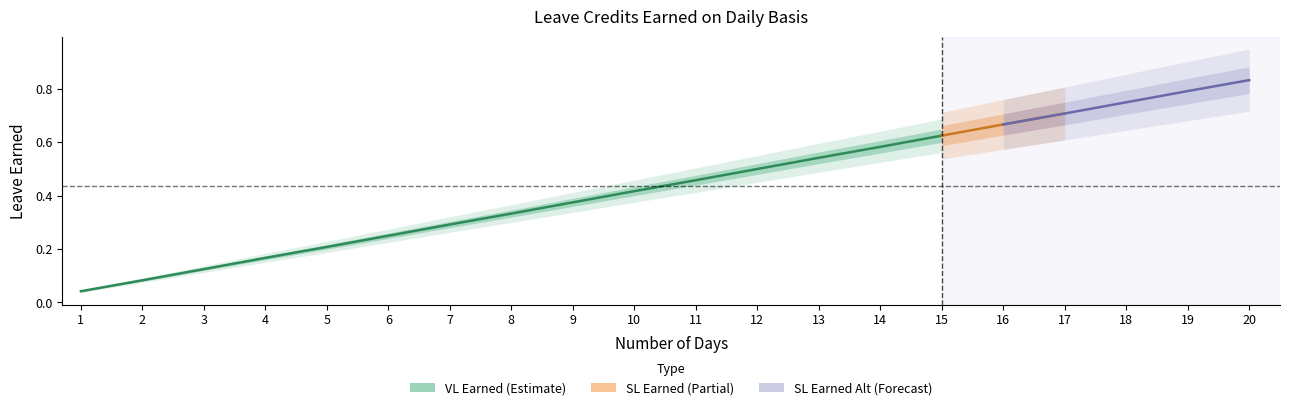

What is the approximate value of SL Earned Alt at 19?

0.8